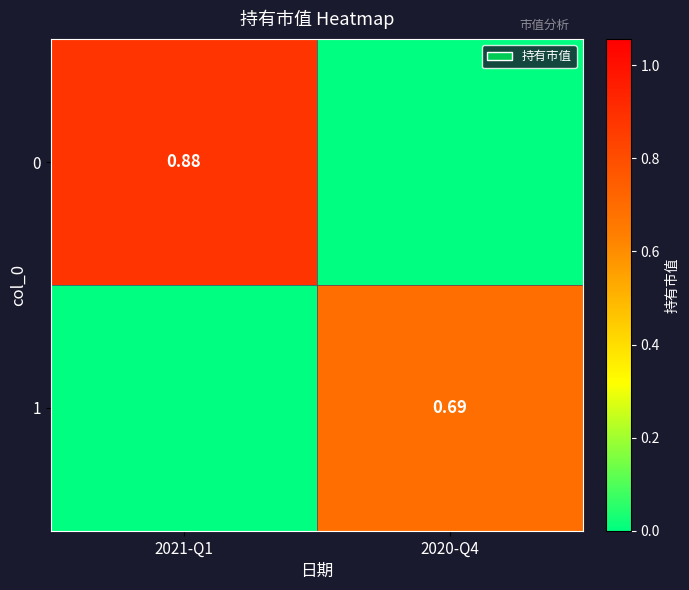

Rank the series by their maximum value, from lowest to highest.

1, 0